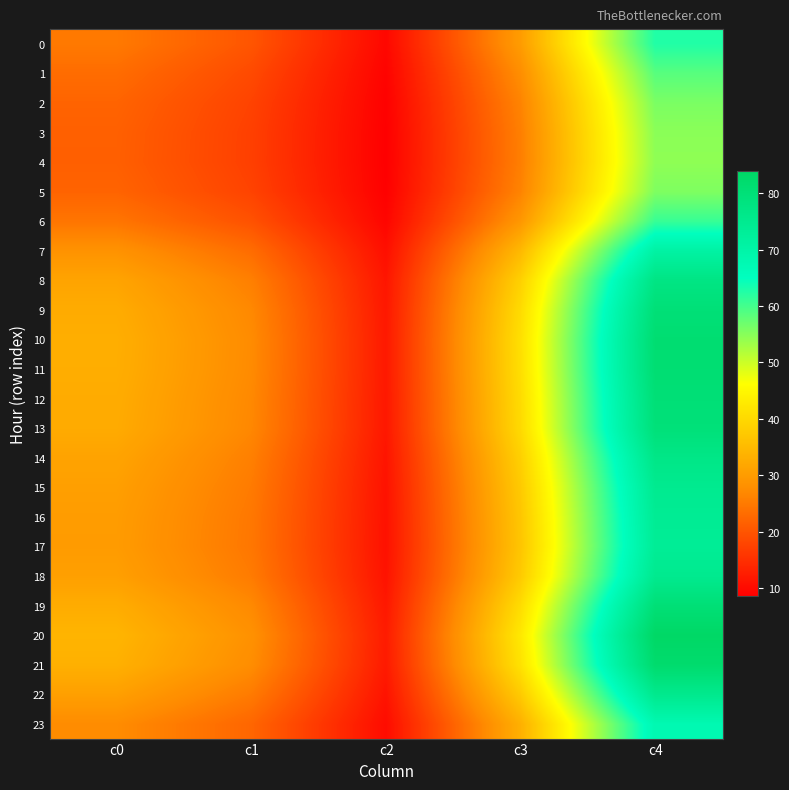

Reading right to left, extract all data points from this chart.

0: c4=62.6	c3=30.0	c2=9.6	c1=20.1	c0=25.0
1: c4=58.6	c3=27.7	c2=9.1	c1=18.6	c0=23.2
2: c4=55.9	c3=26.3	c2=8.8	c1=17.6	c0=22.0
3: c4=54.8	c3=25.7	c2=8.6	c1=17.2	c0=21.5
4: c4=54.5	c3=25.6	c2=8.6	c1=17.2	c0=21.5
5: c4=55.7	c3=26.3	c2=8.7	c1=17.6	c0=22.0
6: c4=60.9	c3=29.3	c2=9.4	c1=19.6	c0=24.3
7: c4=70.8	c3=34.8	c2=10.7	c1=23.2	c0=28.5
8: c4=77.5	c3=38.7	c2=11.5	c1=25.7	c0=31.3
9: c4=80.1	c3=40.4	c2=11.8	c1=26.9	c0=32.6
10: c4=81.3	c3=41.1	c2=12.0	c1=27.4	c0=33.1
11: c4=81.1	c3=40.9	c2=12.0	c1=27.3	c0=33.0
12: c4=80.2	c3=40.5	c2=11.8	c1=27.0	c0=32.6
13: c4=79.6	c3=40.2	c2=11.8	c1=26.8	c0=32.4
14: c4=76.7	c3=38.5	c2=11.4	c1=25.8	c0=31.3
15: c4=74.9	c3=37.5	c2=11.1	c1=25.1	c0=30.5
16: c4=74.0	c3=36.9	c2=11.0	c1=24.7	c0=30.1
17: c4=73.6	c3=36.7	c2=10.9	c1=24.6	c0=30.0
18: c4=75.1	c3=37.6	c2=11.1	c1=25.2	c0=30.6
19: c4=80.3	c3=40.6	c2=11.8	c1=27.1	c0=32.7
20: c4=83.9	c3=42.5	c2=12.3	c1=28.3	c0=34.1
21: c4=82.2	c3=41.5	c2=12.1	c1=27.6	c0=33.4
22: c4=75.4	c3=37.6	c2=11.2	c1=25.1	c0=30.6
23: c4=67.8	c3=33.3	c2=10.2	c1=22.3	c0=27.4